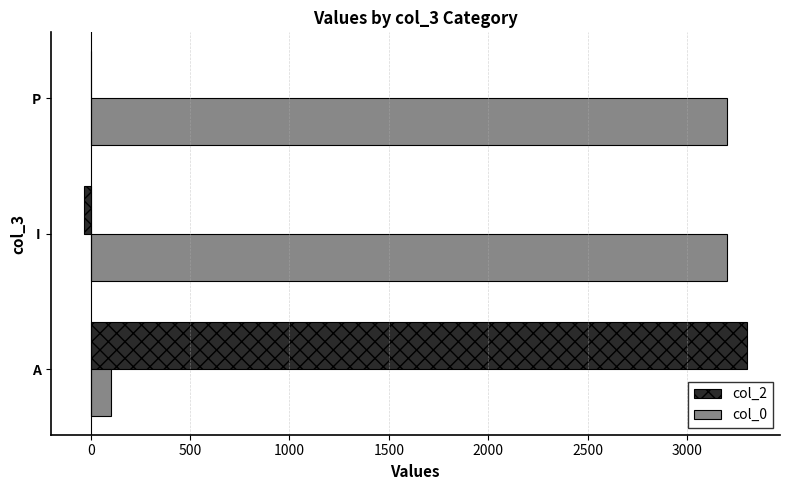

The col_2 series shows 0.0 at P. True or false?

True